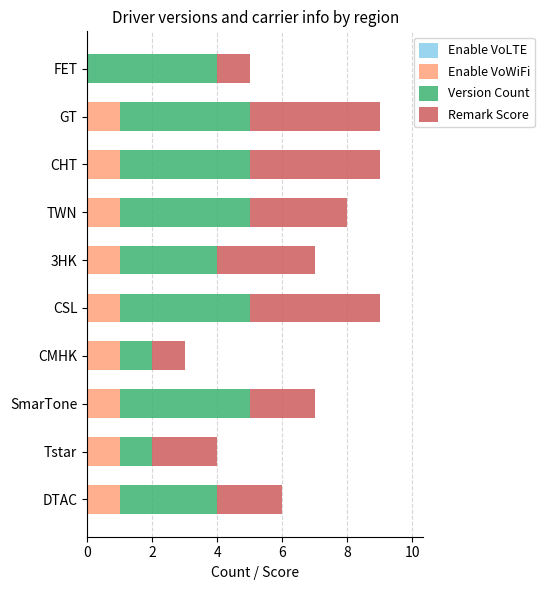

The value of Enable VoWiFi at TWN is 1. True or false?

True